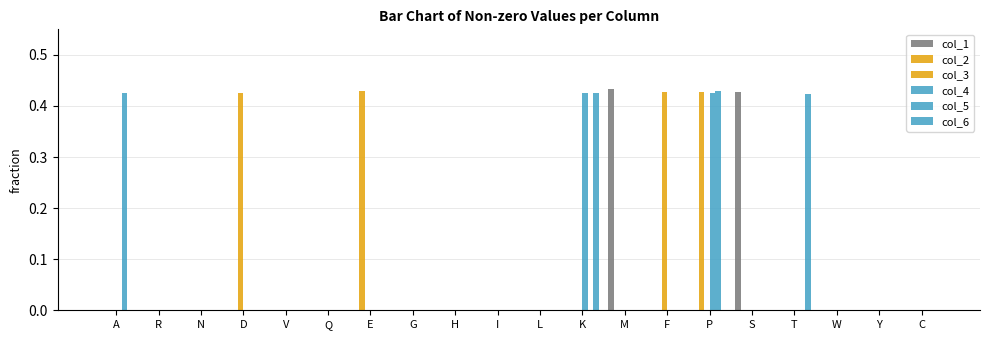

What is the highest value of the col_4 series?

0.4